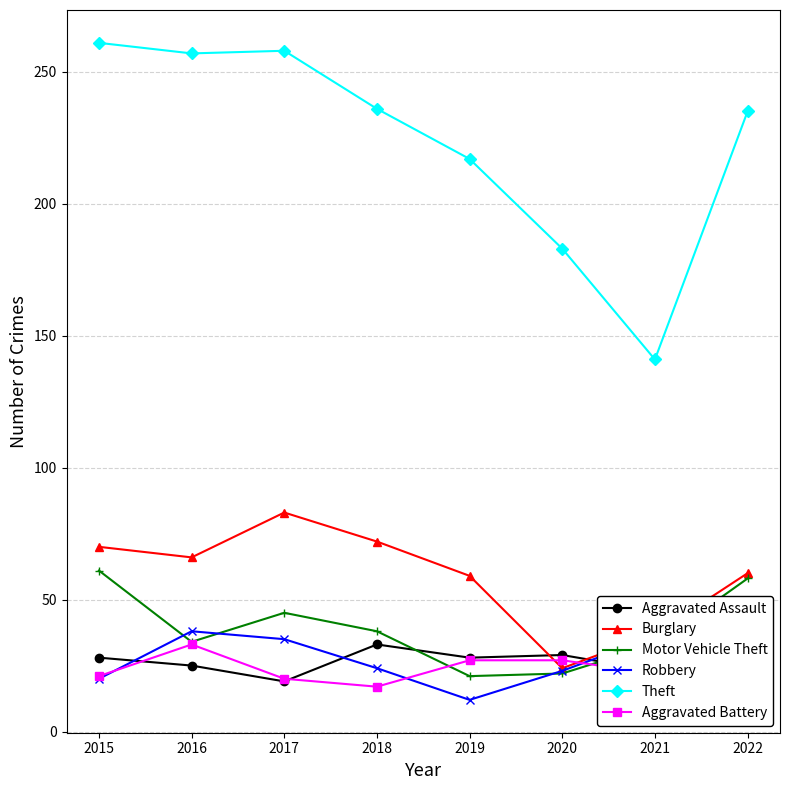

How many data points in Motor Vehicle Theft are above 38?

3